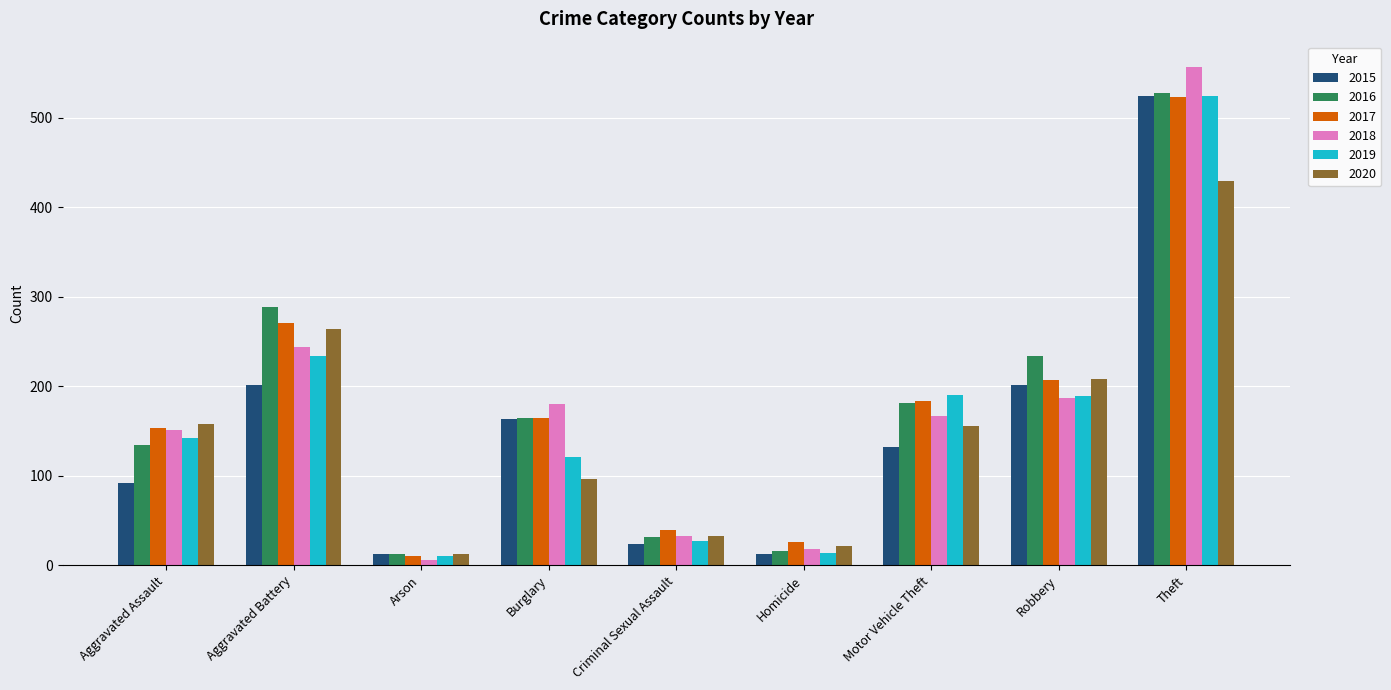

At which label is 2018 closest to 281?

Aggravated Battery